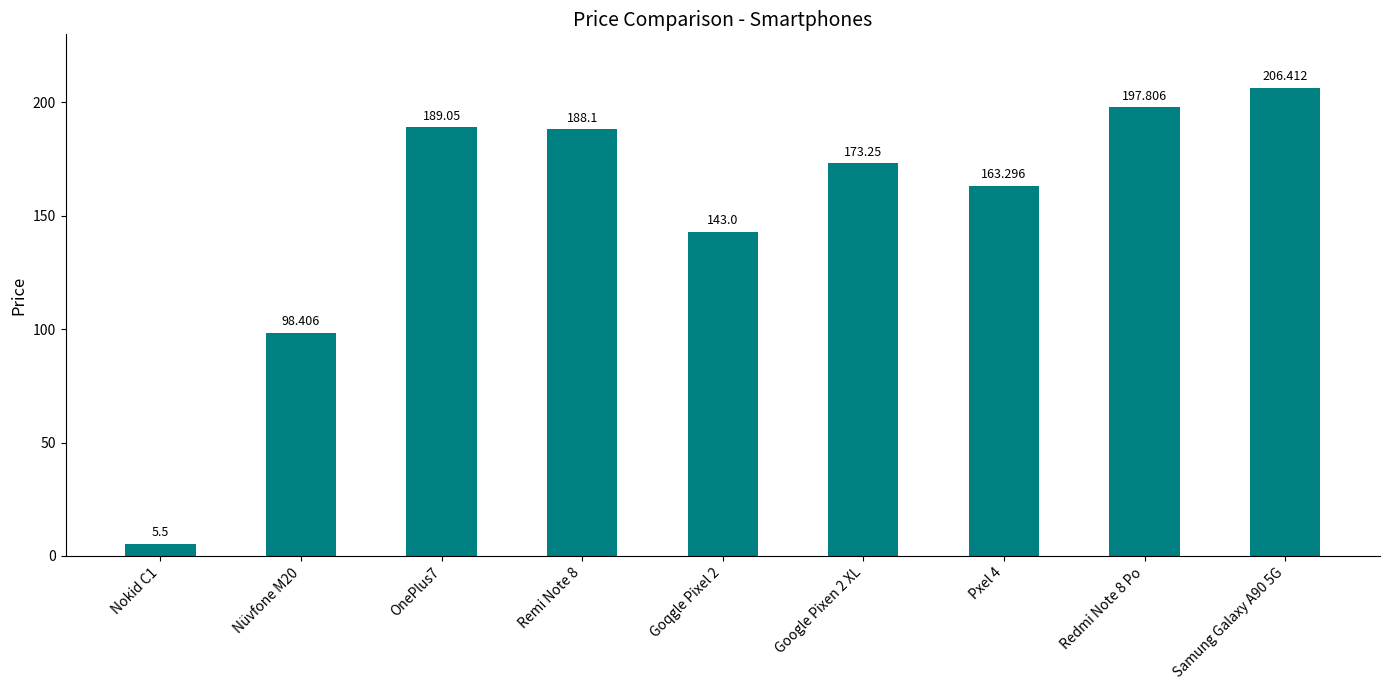

At which label does the data first exceed 173?

OnePlus7